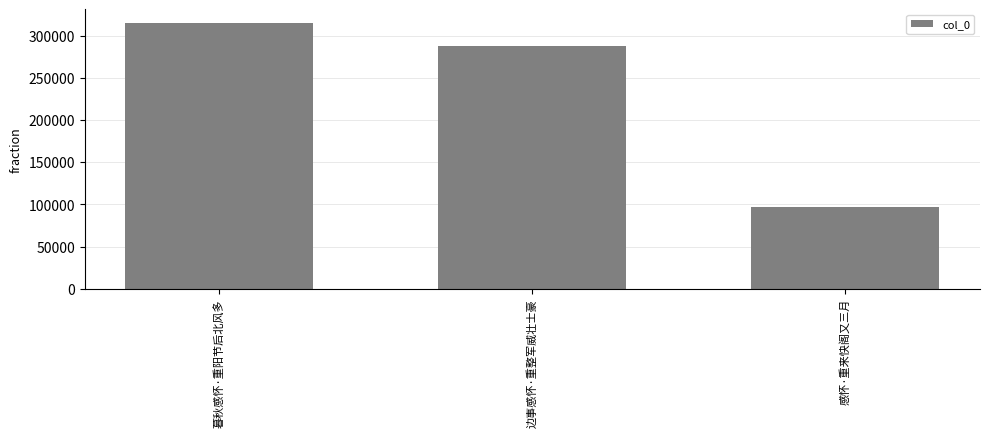

What is the sum of all values?

700632